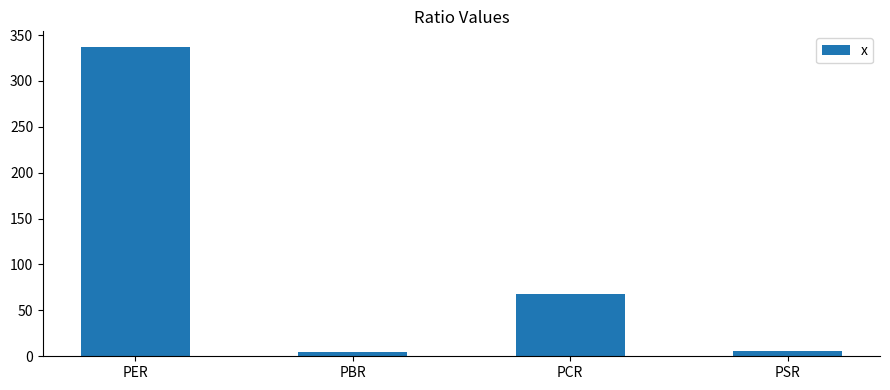

Between PCR and PSR, which is larger?

PCR